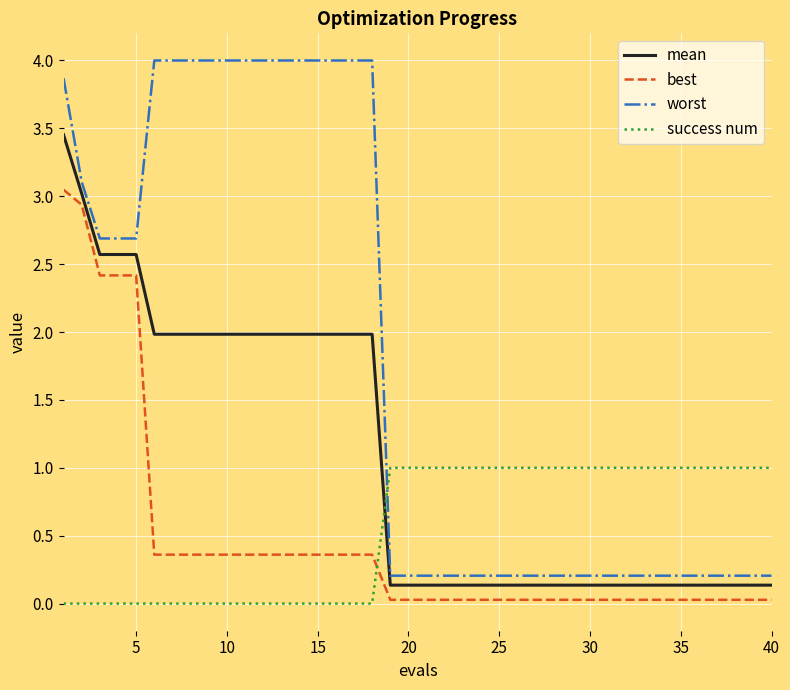

How many lines are shown in the chart?

4